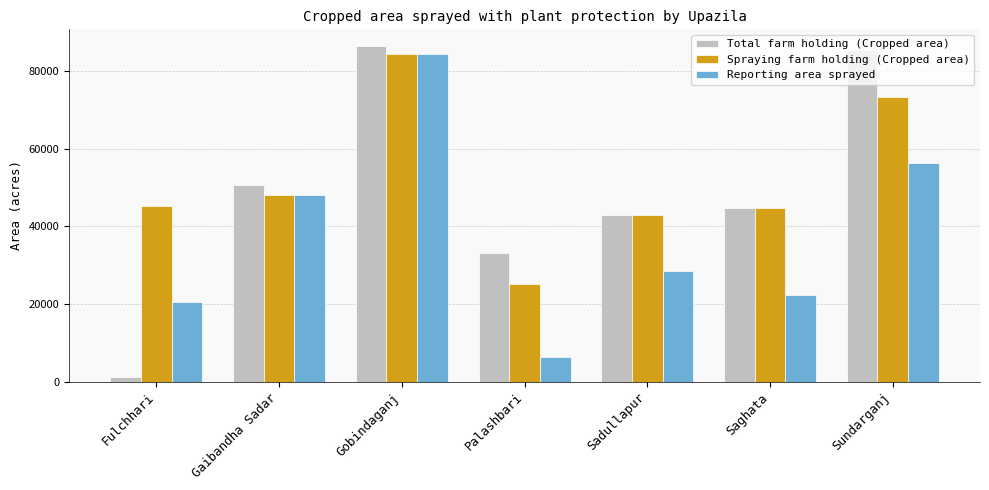

Reading left to right, transcribe all the data shown in this chart.

Total farm holding (Cropped area): 1200	50690	86493	33040	42915	44750	85402
Spraying farm holding (Cropped area): 45323	48200	84534	25200	42915	44750	73402
Reporting area sprayed: 20500	48200	84534	6320	28610	22375	56360